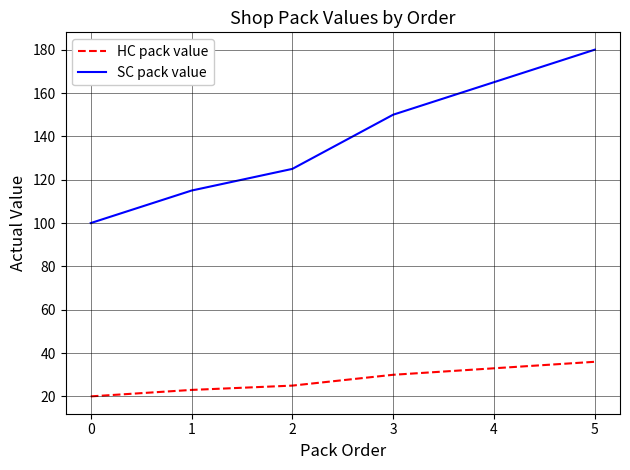

True or false: SC pack value and HC pack value intersect in this chart.

False